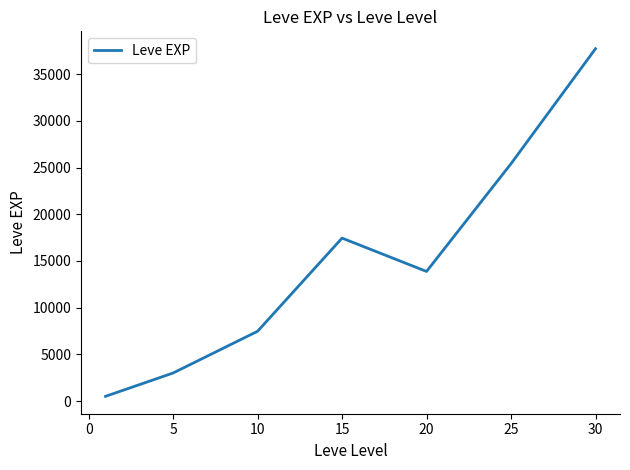

How many lines are shown in the chart?

1